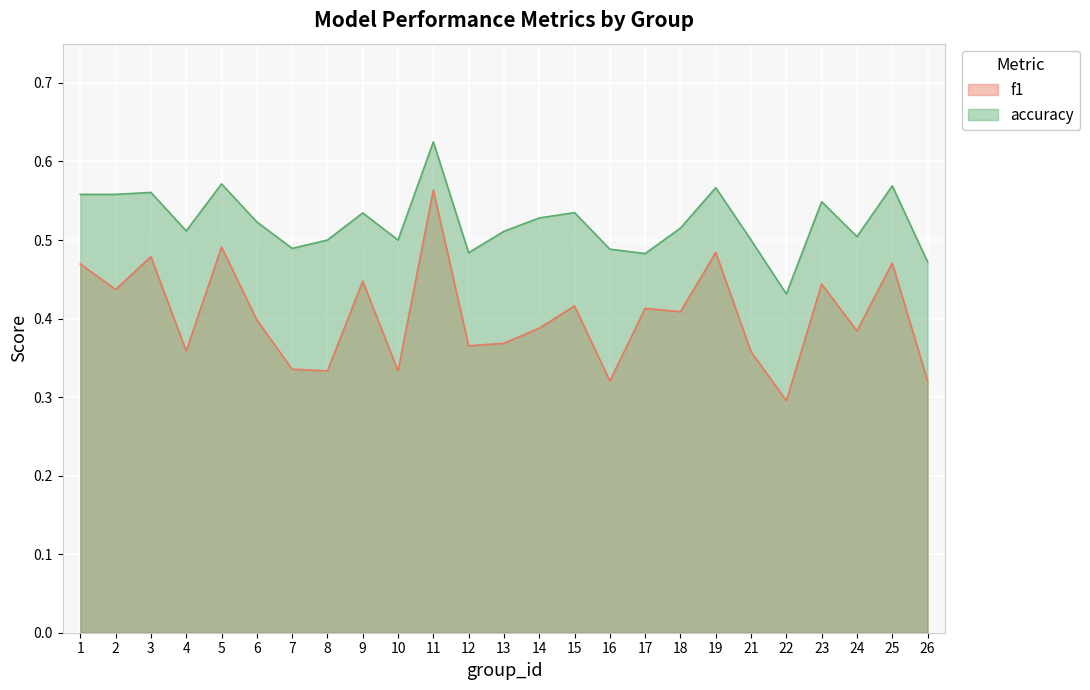

Which series has the largest total across all categories?

accuracy